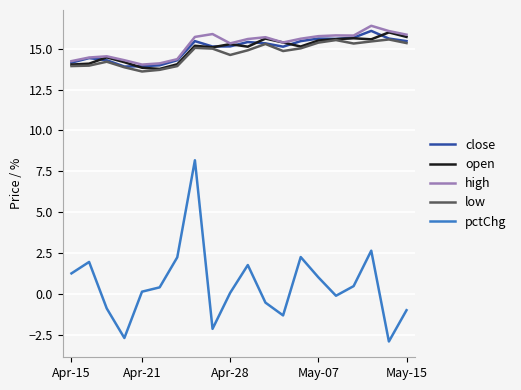

Which series has the widest spread of values?

pctChg